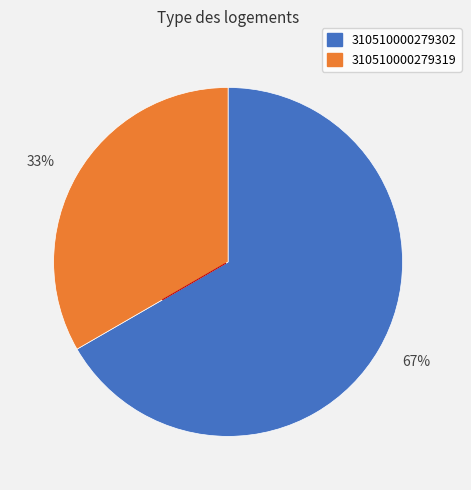

Do 33% and 67% together represent more than half of the pie?

Yes